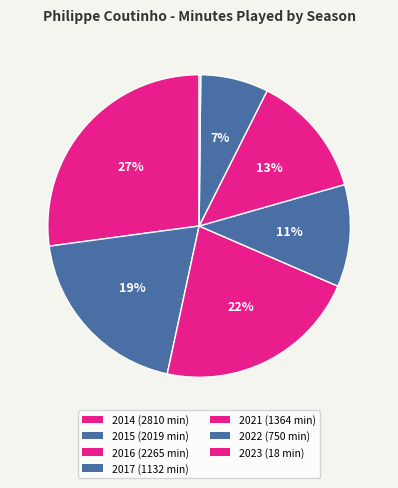

How many slices are in this pie chart?

7